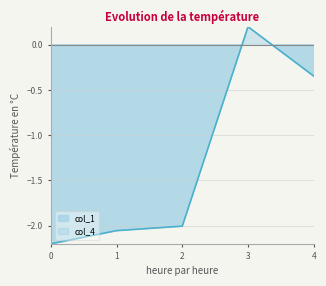

Rank the categories by value from highest to lowest.

3, 4, 2, 1, 0